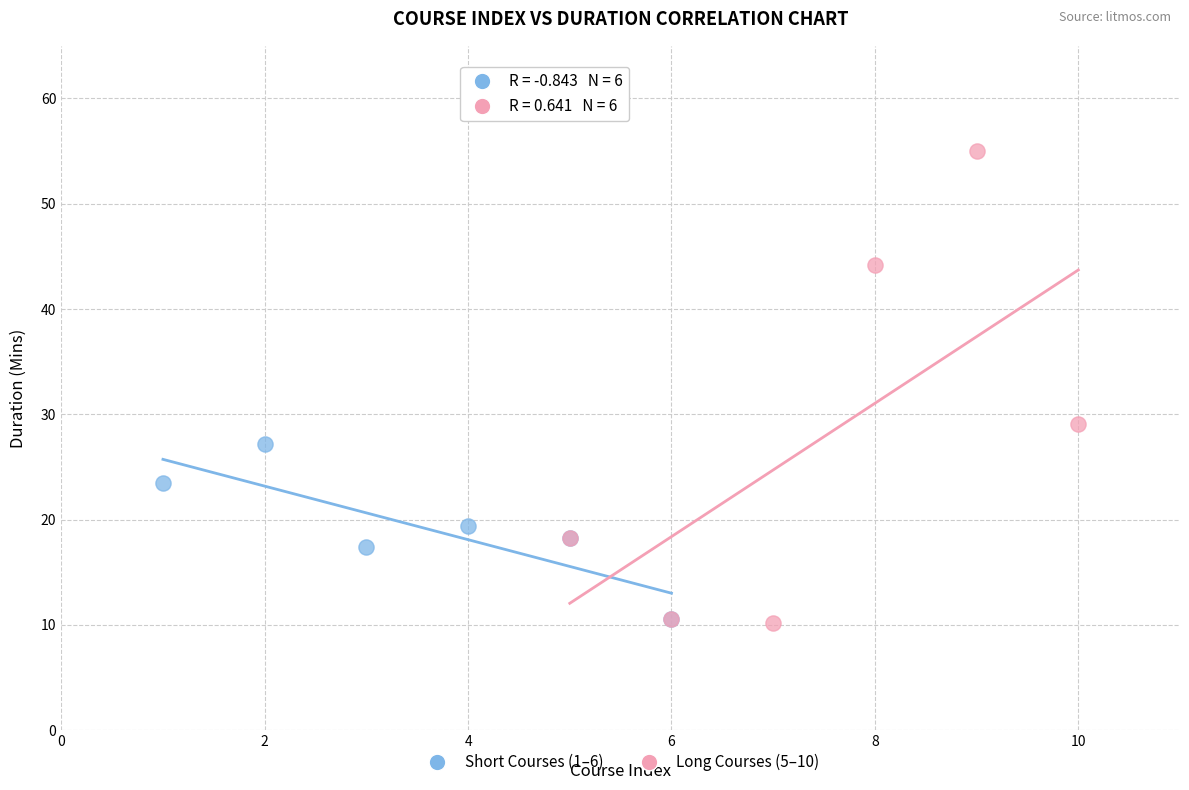

Which series contains the highest Y value?

Long Courses (5–10)